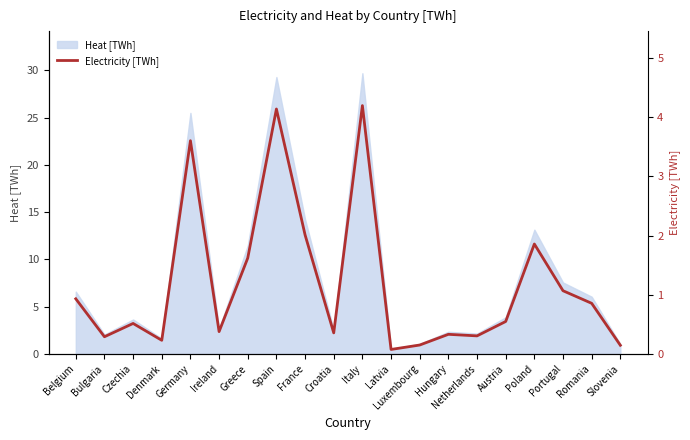

True or false: the data has more than 0 interior local peaks.

True